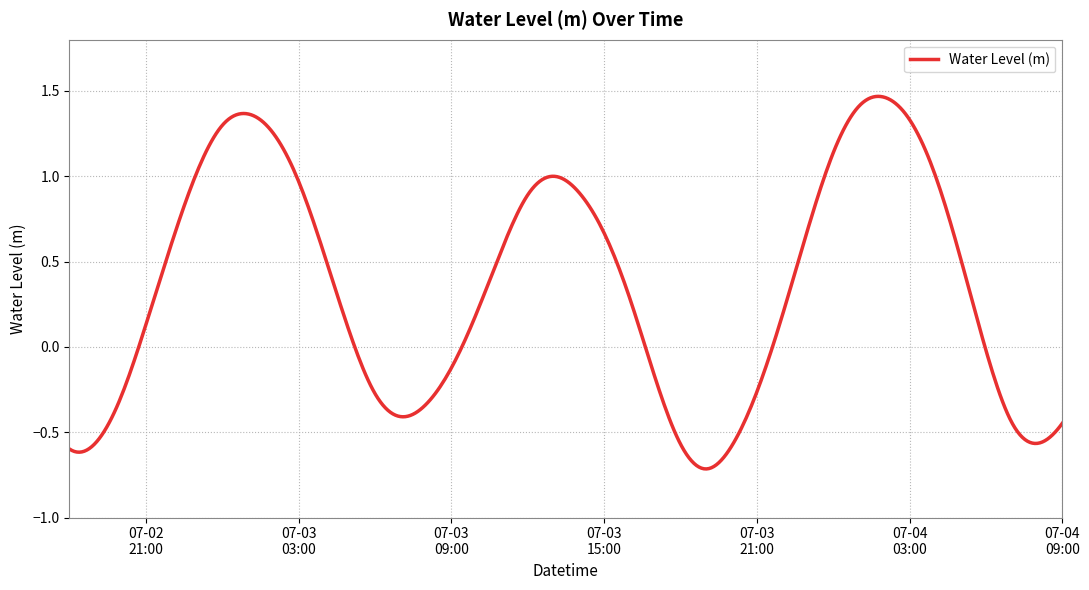

What is the label of the 36th point from the left?

2024-07-04 05:00:00